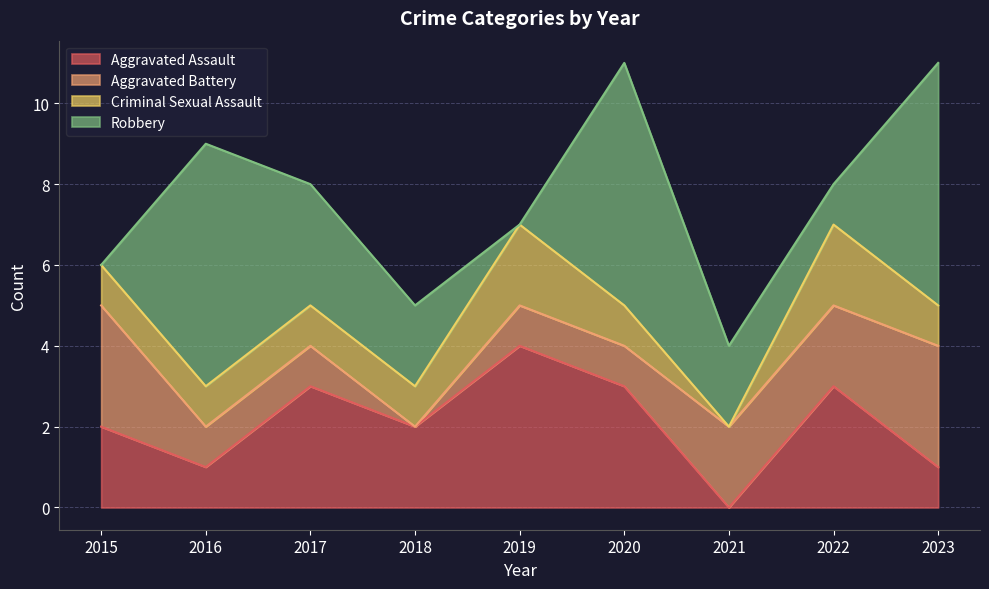

Between 2021 and 2017, which is larger?

2017